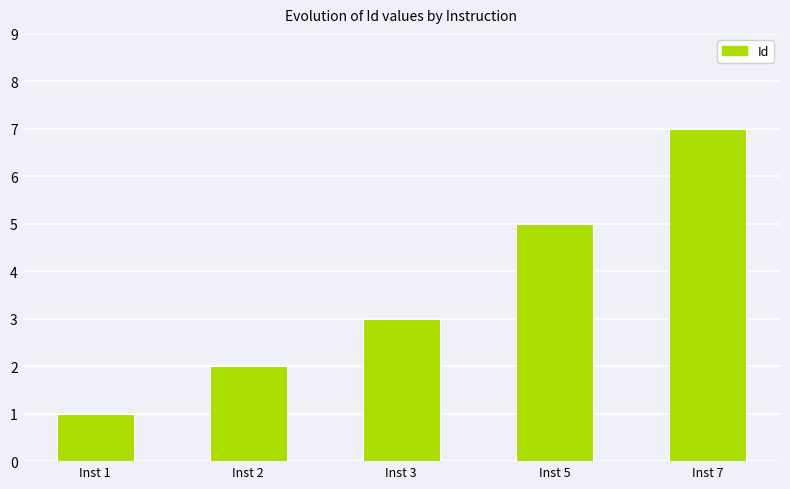

What is the maximum value shown in the chart?

7